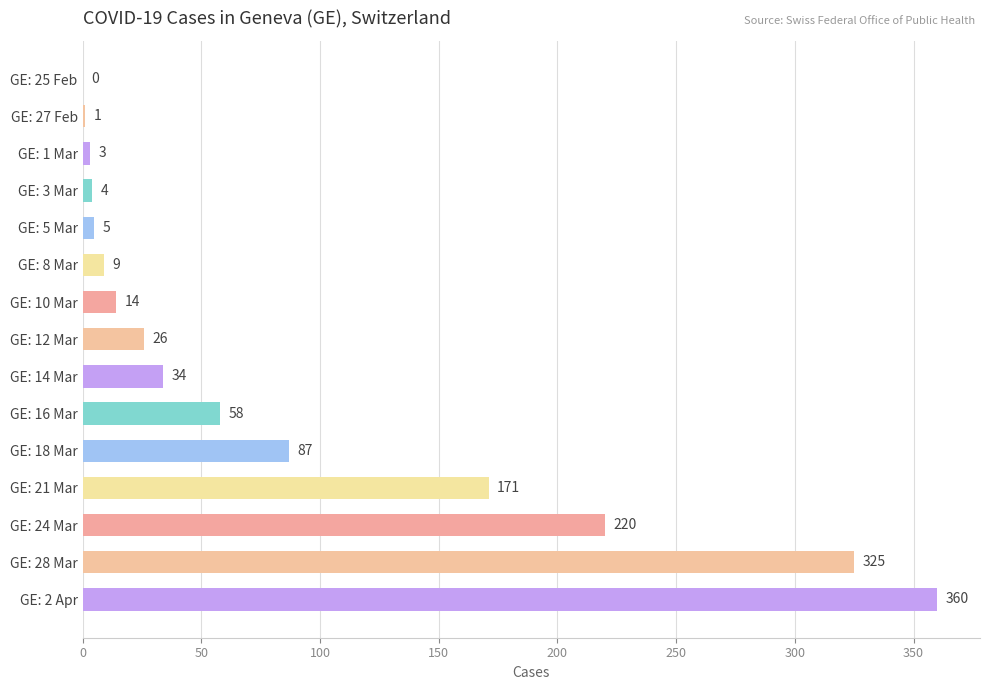

True or false: the data shows 173 at GE: 28 Mar.

False